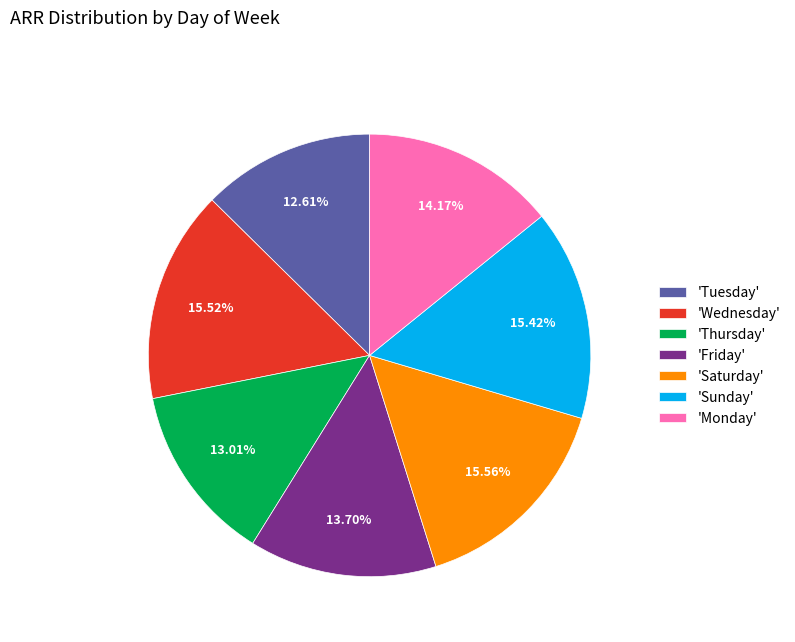

How many slices are in this pie chart?

7